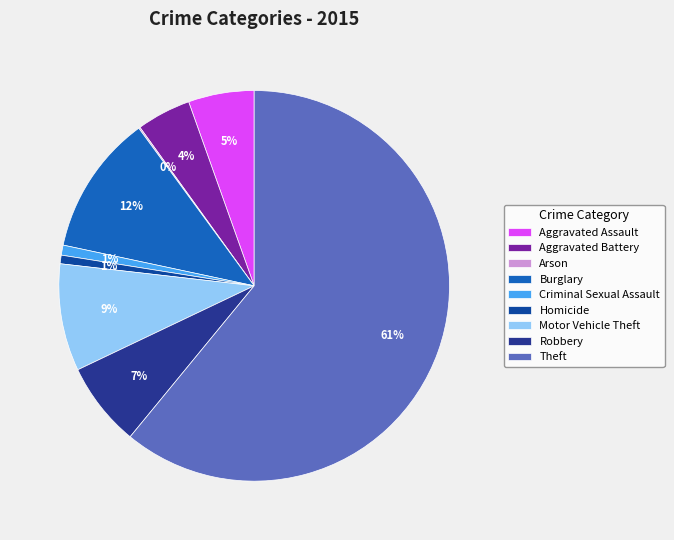

To the nearest percent, what is the difference between the largest and smallest slice percentages?

61%